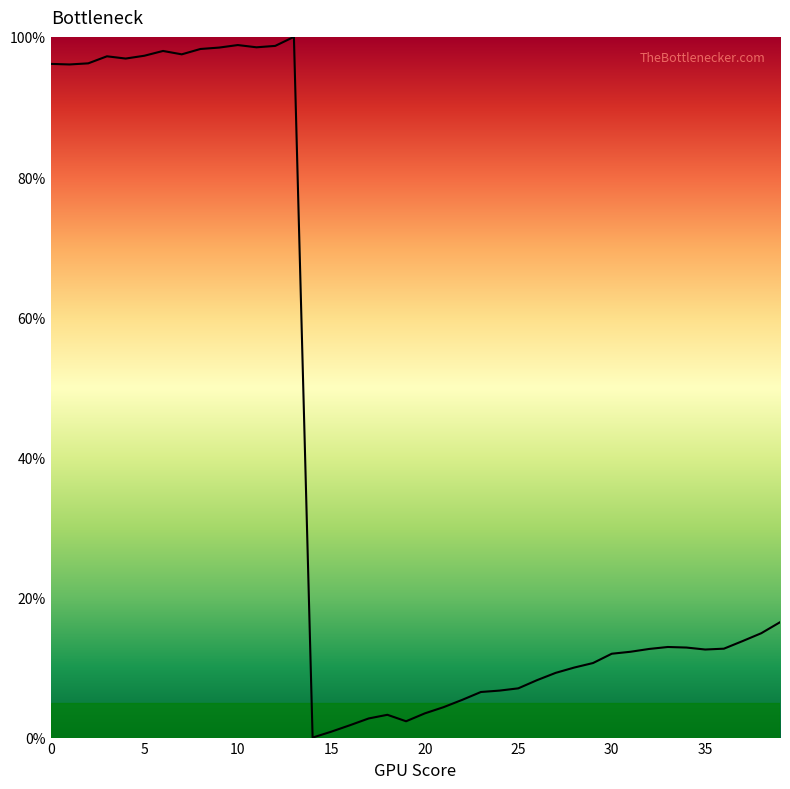

What is the difference between the maximum and minimum values?

100.0